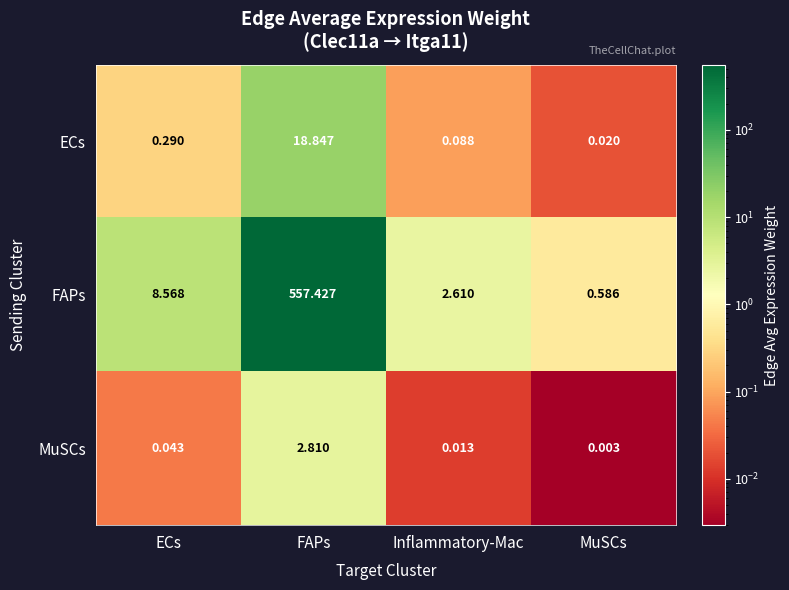

Which series has the largest total across all categories?

FAPs